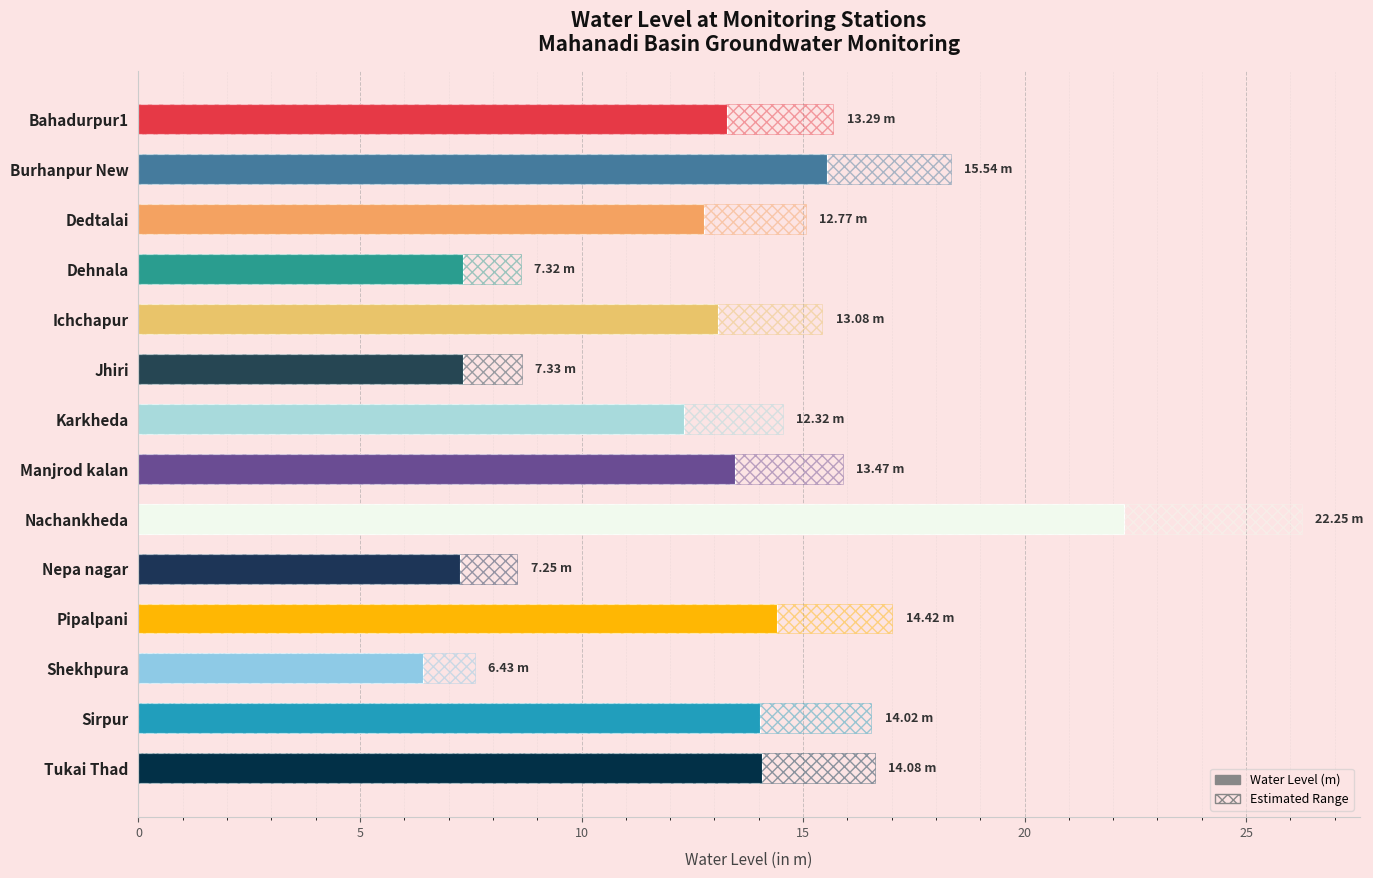

What is the average value?

12.4